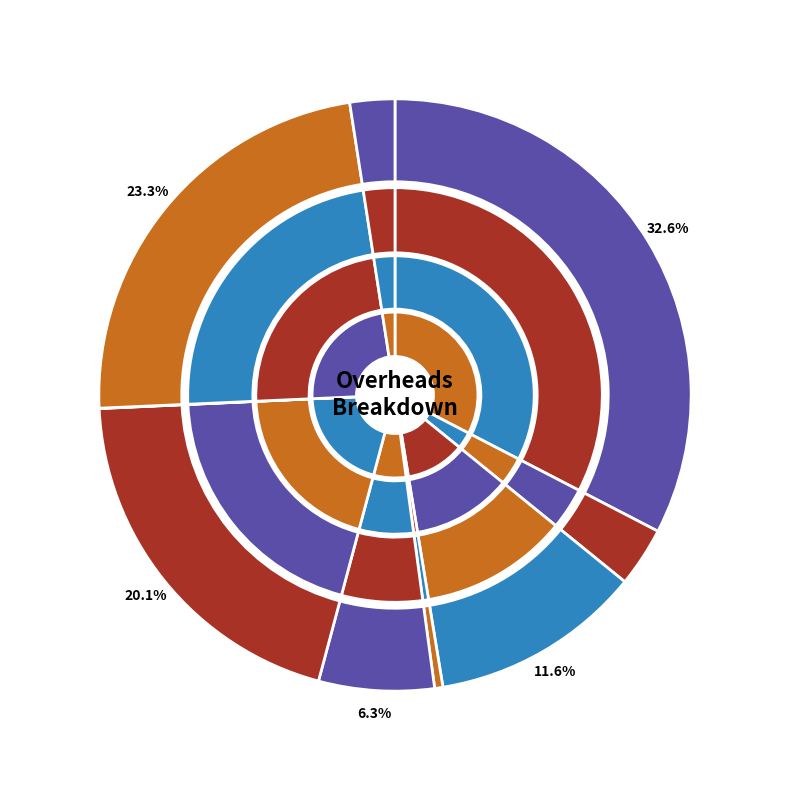

Which category has the biggest portion of the pie?

Salary Expense